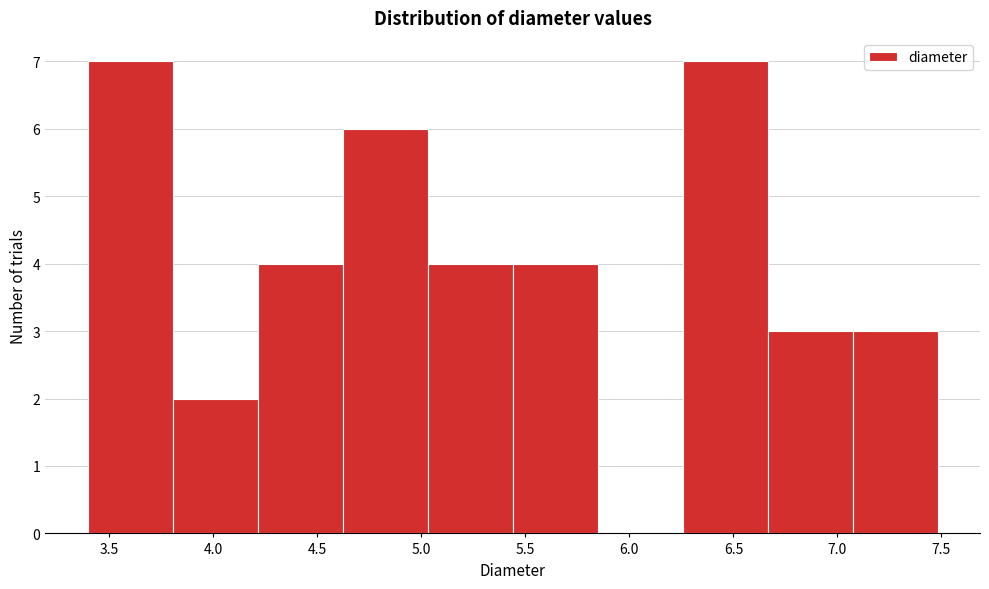

Reading left to right, transcribe this chart: for each bar, give the range it covers on the x-axis and its height. Neither the bar edges nor the heights are printed on the chart, so give them approximately, as read against the axes.

3.40 to 3.80: 7
3.80 to 4.20: 2
4.20 to 4.60: 4
4.60 to 5.05: 6
5.05 to 5.45: 4
5.45 to 5.85: 4
5.85 to 6.25: 0
6.25 to 6.65: 7
6.65 to 7.05: 3
7.05 to 7.50: 3